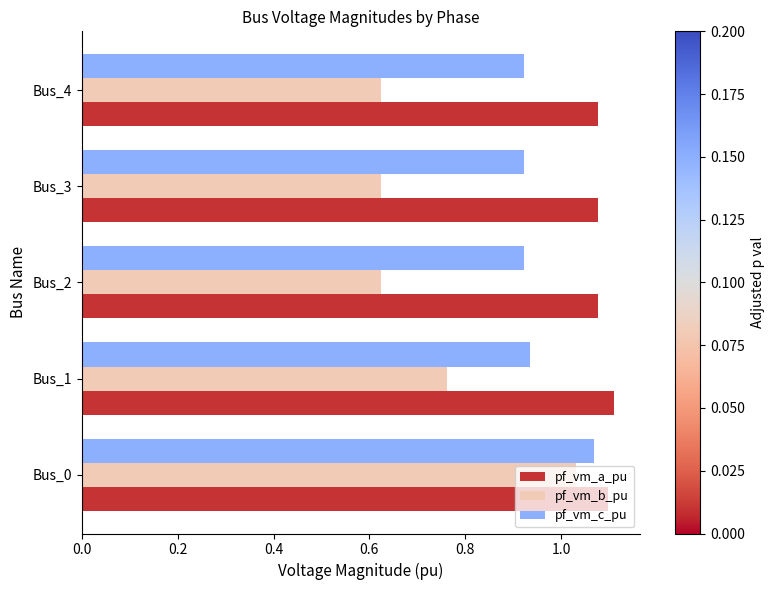

Which series has the largest range (max minus min)?

pf_vm_b_pu